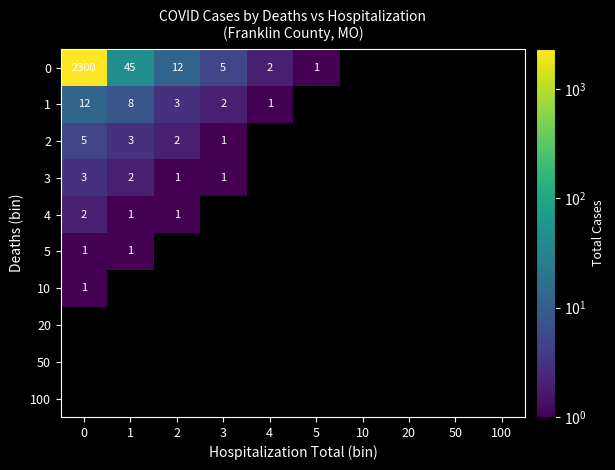

The 1 series shows 2 at 3. True or false?

True